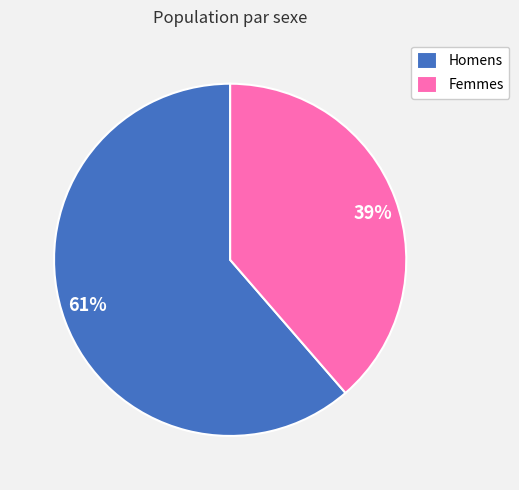

To the nearest percent, what is the average slice percentage?

50%